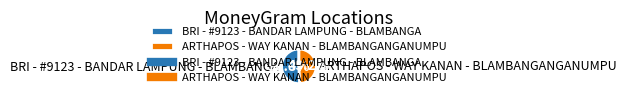

To the nearest percent, what is the average slice percentage?

50%